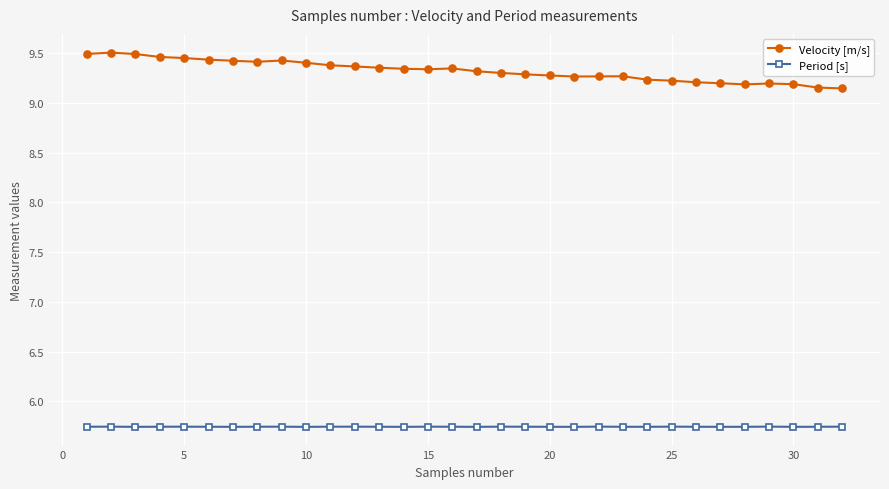

True or false: Velocity [m/s] and Period [s] intersect in this chart.

False